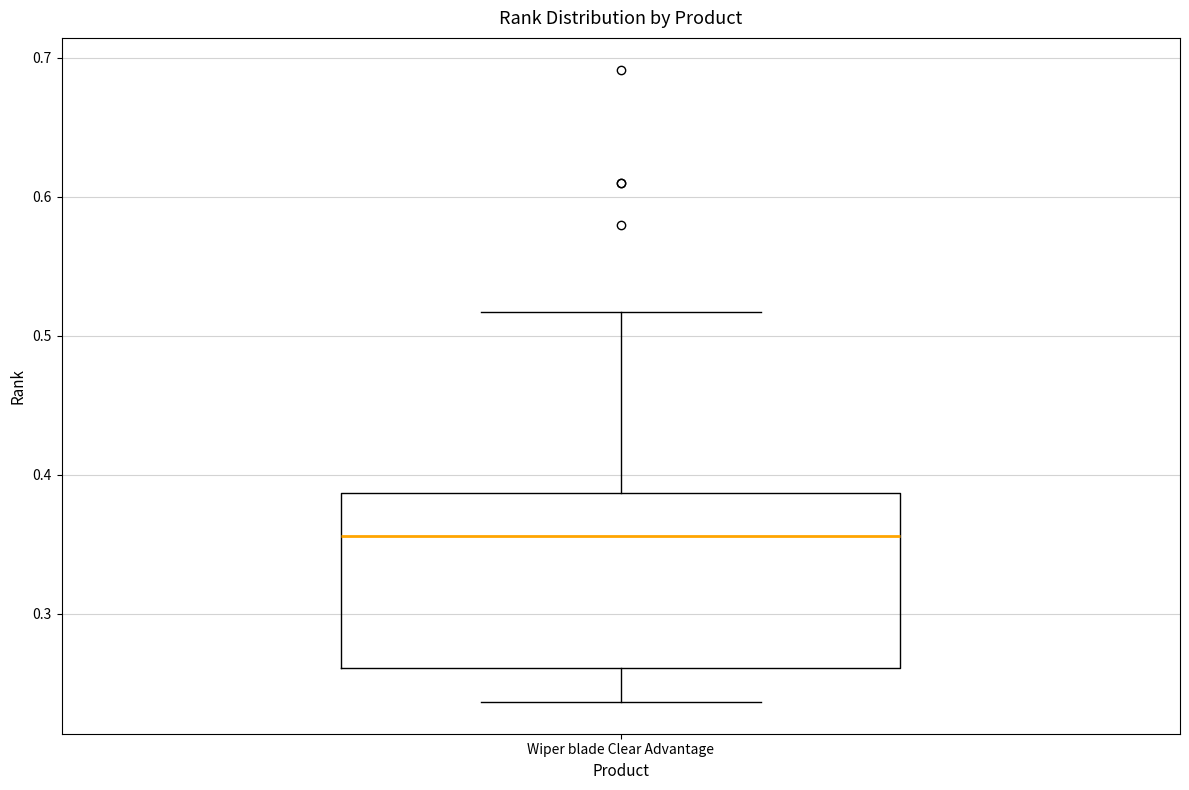

Transcribe this box plot: give where the median line is, the range the box spans, and where the two whiskers end, as read against the y-axis. The values are not printed on the chart, so give them approximately, as read against the axis.

median 0.36, box 0.26 to 0.39, whiskers 0.24 to 0.52